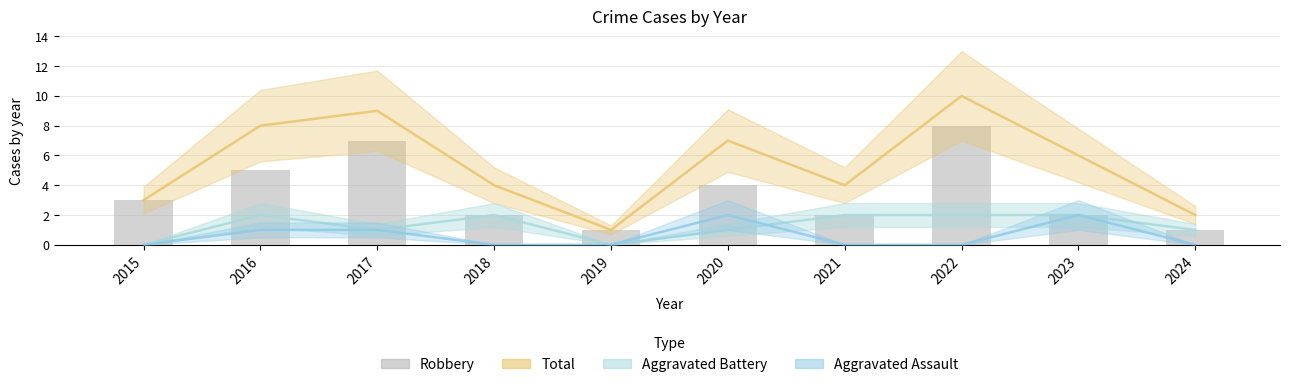

Reading right to left, what are all the values shown in this chart?

Total: 2024=2	2023=6	2022=10	2021=4	2020=7	2019=1	2018=4	2017=9	2016=8	2015=3
Aggravated Battery: 2024=1	2023=2	2022=2	2021=2	2020=1	2019=0	2018=2	2017=1	2016=2	2015=0
Aggravated Assault: 2024=0	2023=2	2022=0	2021=0	2020=2	2019=0	2018=0	2017=1	2016=1	2015=0
Robbery: 2024=1	2023=2	2022=8	2021=2	2020=4	2019=1	2018=2	2017=7	2016=5	2015=3